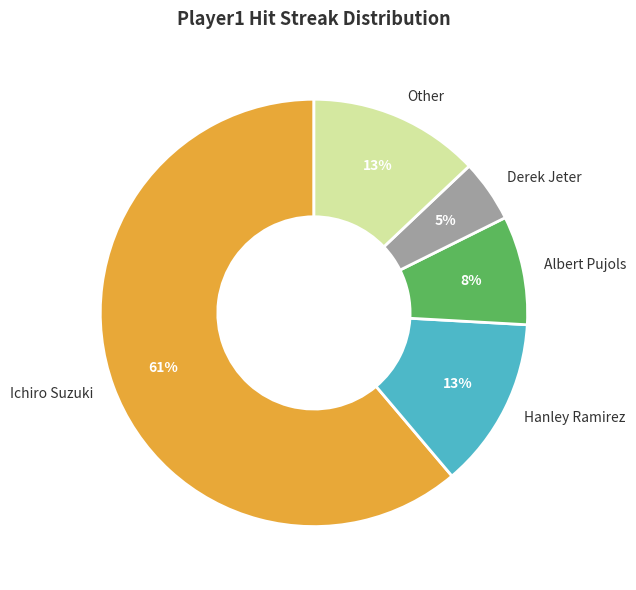

Do Derek Jeter and Ichiro Suzuki together represent more than half of the pie?

Yes